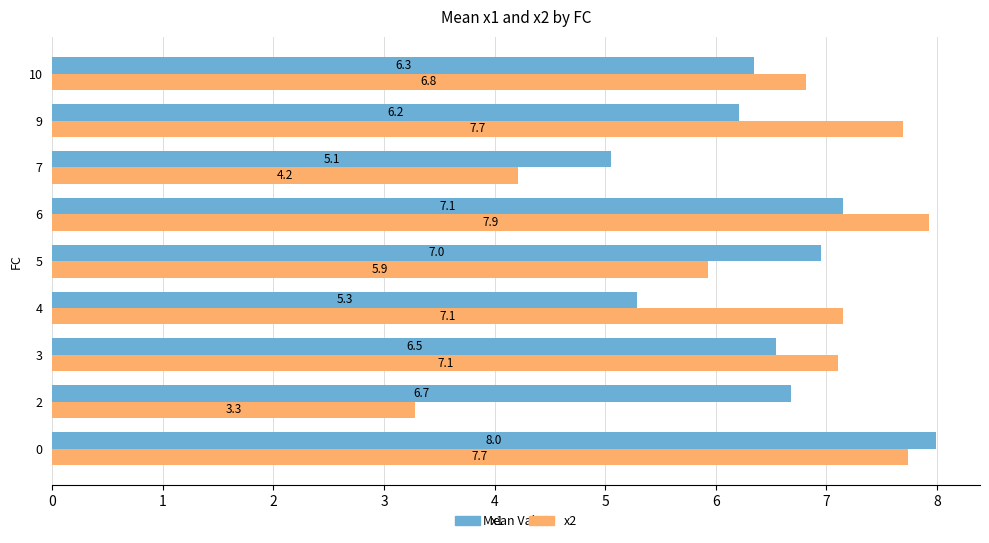

What is the spread (max minus min) of values at 3?

0.6